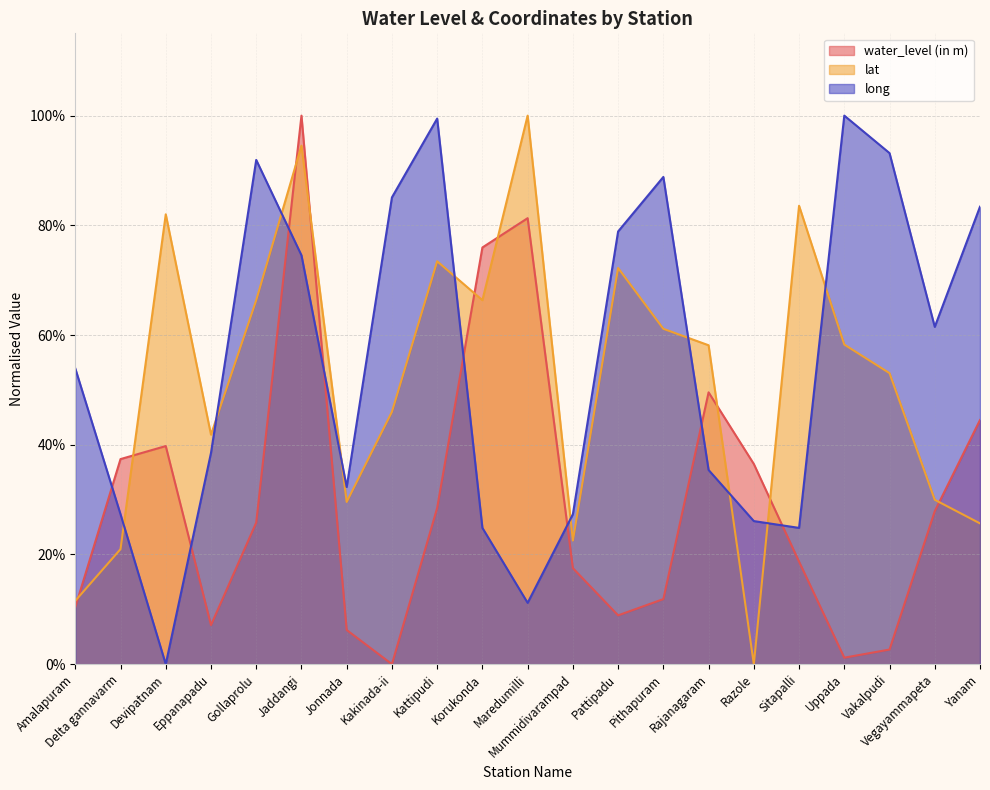

Where is long nearest to the value 0?

Devipatnam